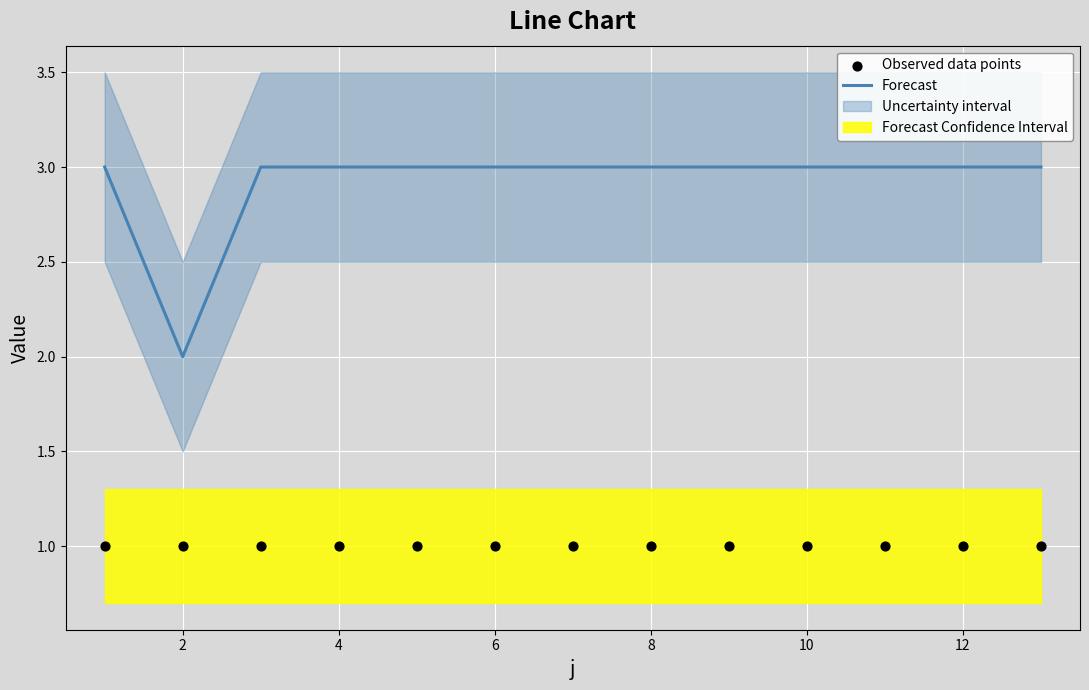

Which series has the largest Y range (max minus min)?

Forecast